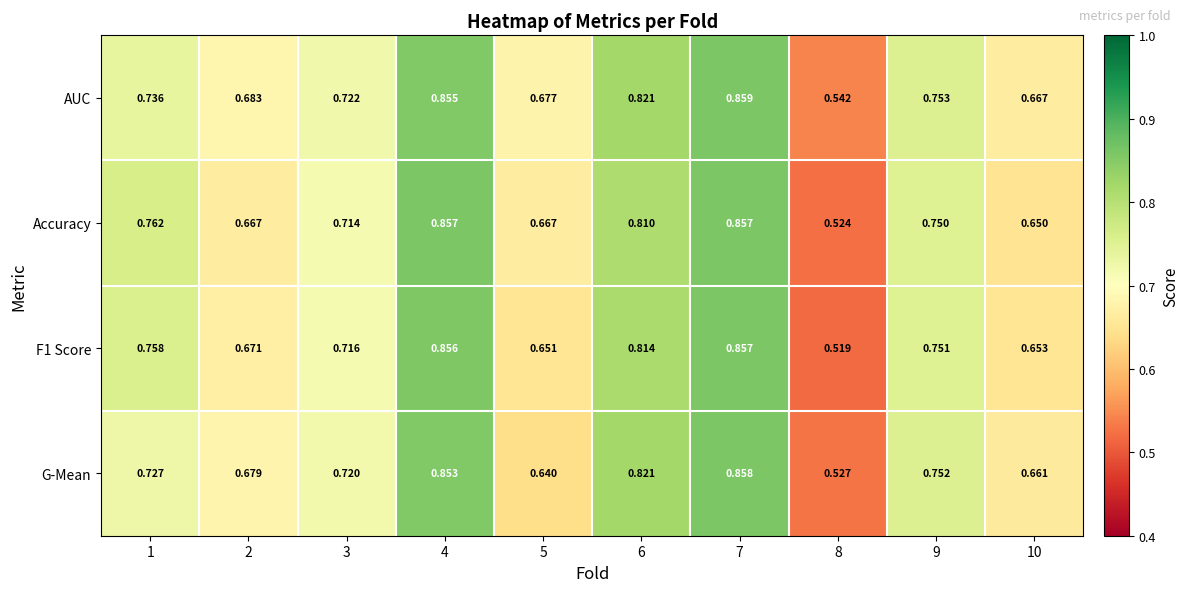

Between 3 and 5, which series saw the biggest shift?

G-Mean